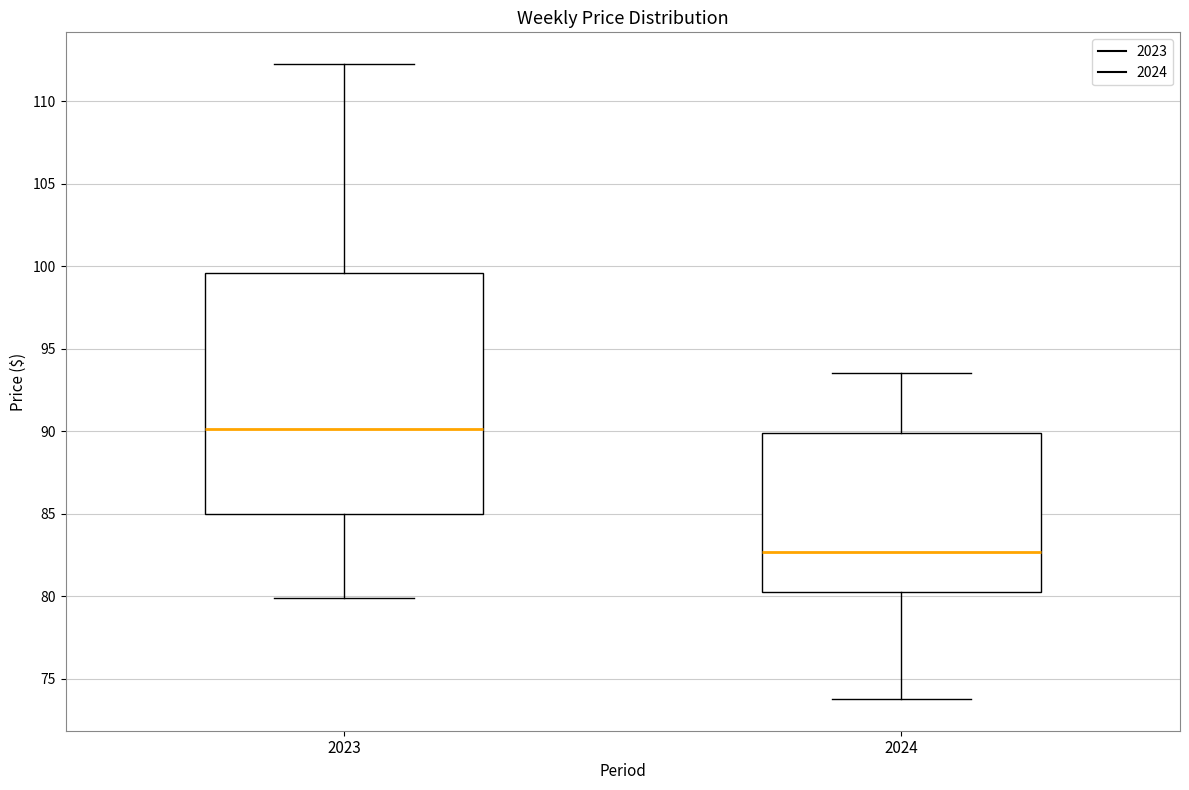

Which box has the highest median line?

2023